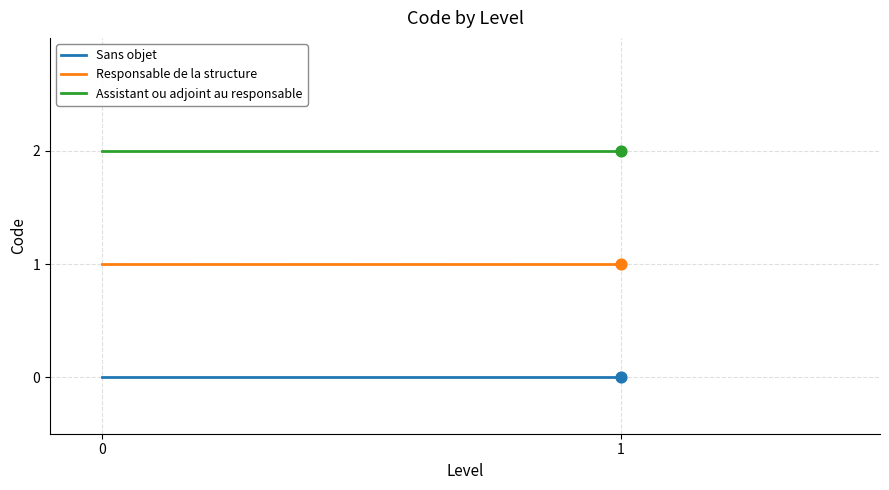

Which series contains the highest Y value?

Assistant ou adjoint au responsable